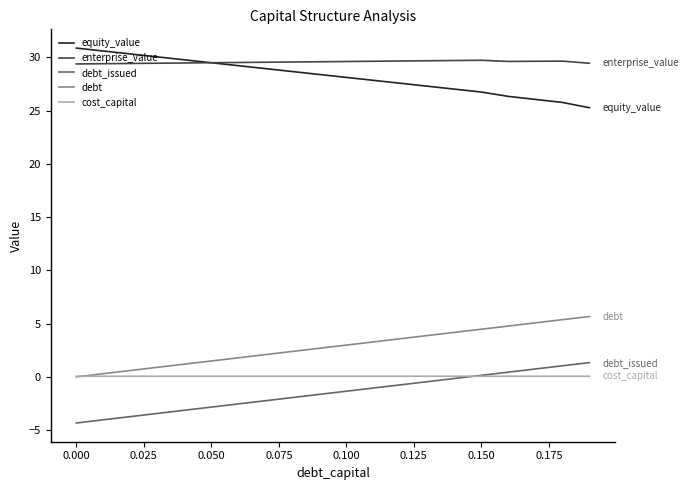

In cost_capital, how many points are higher than both neighbors (excluding endpoints)?

1